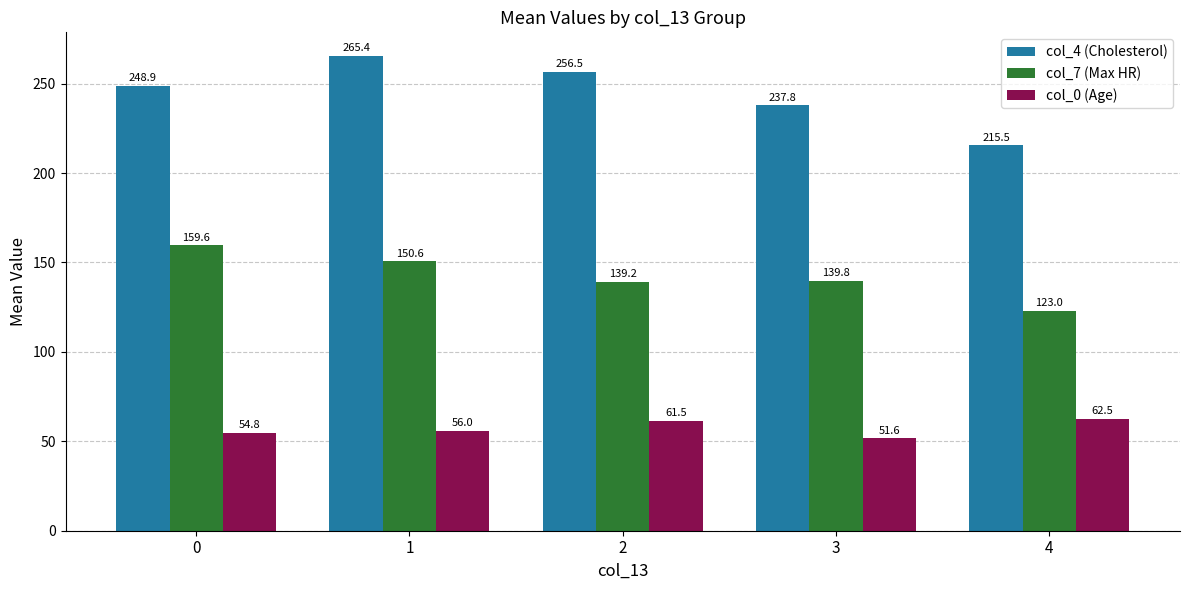

Read the col_7 (Max HR) value at 0.

159.6